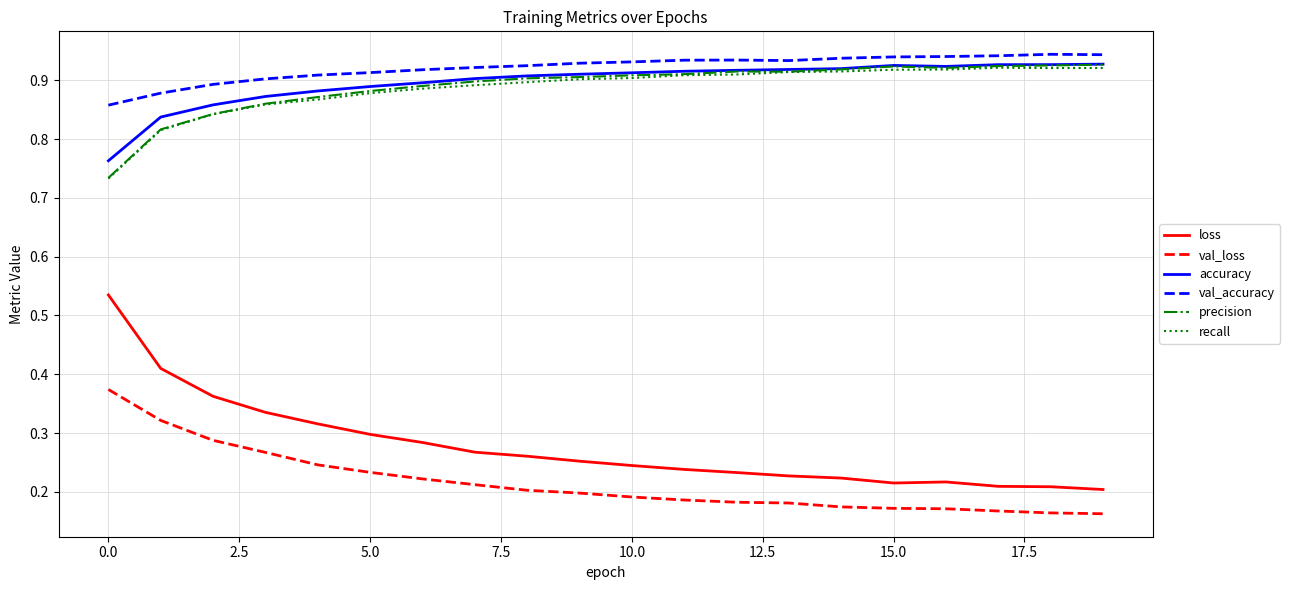

Which series has the widest spread of values?

loss